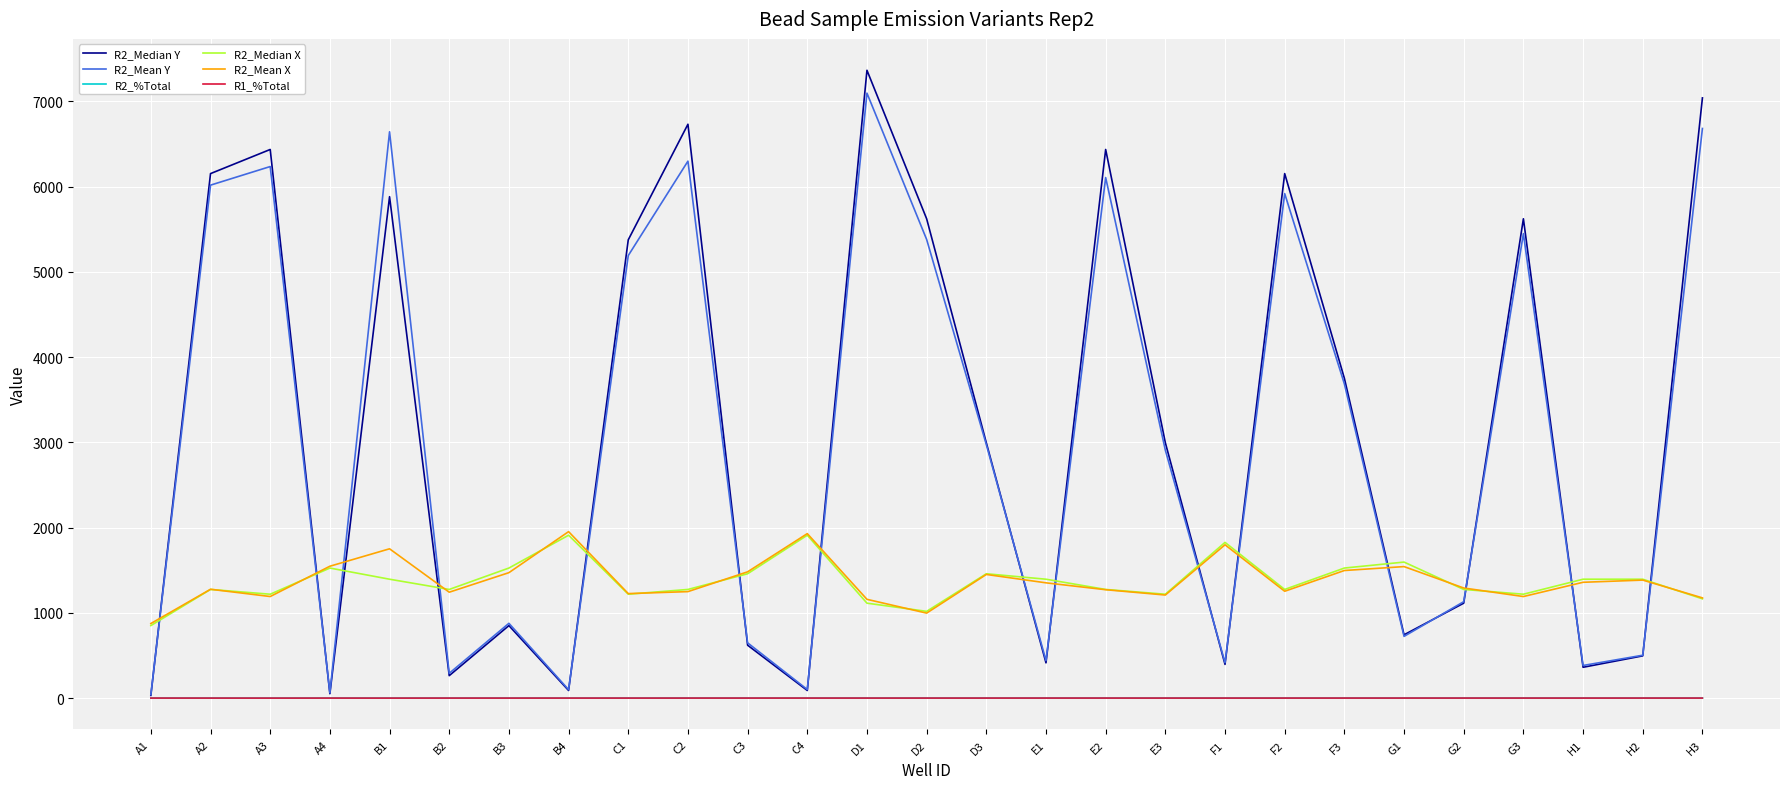

What are all the series names shown in the legend?

R2_Median Y, R2_Mean Y, R2_%Total, R2_Median X, R2_Mean X, R1_%Total